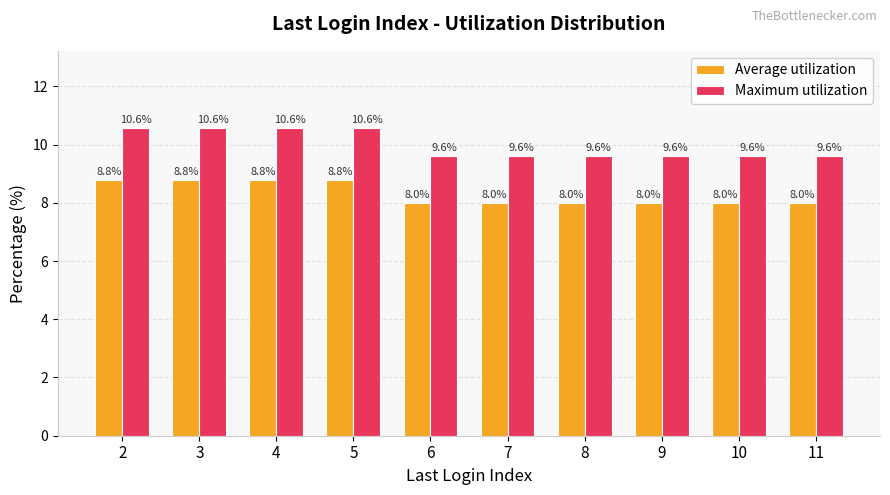

Reading left to right, what are all the values shown in this chart?

Average utilization: 8.8	8.8	8.8	8.8	8.0	8.0	8.0	8.0	8.0	8.0
Maximum utilization: 10.6	10.6	10.6	10.6	9.6	9.6	9.6	9.6	9.6	9.6